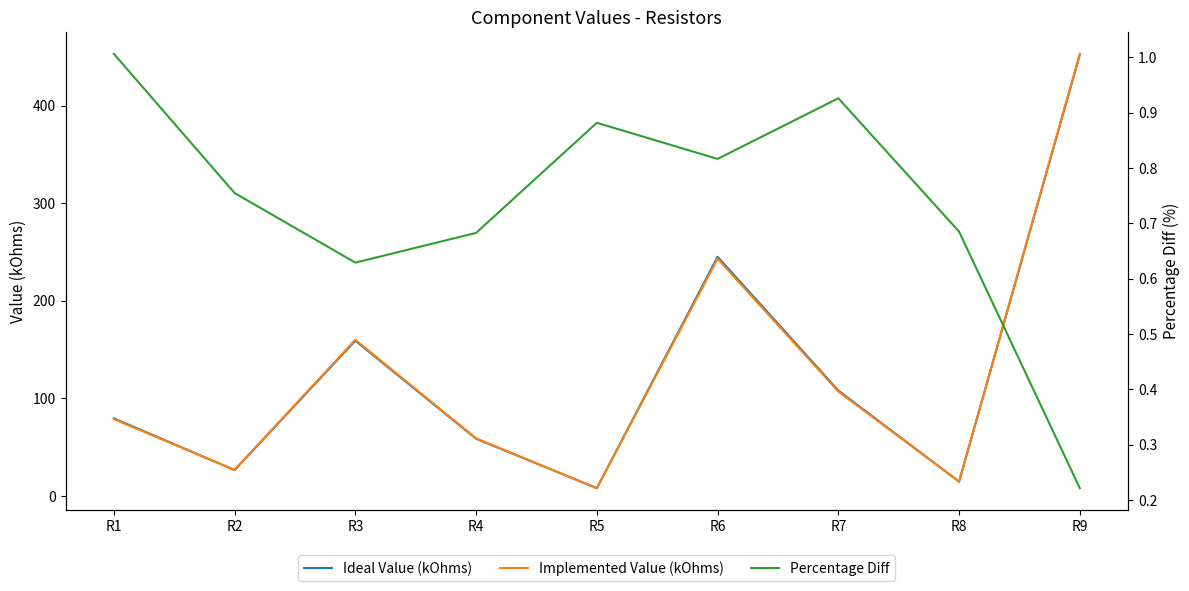

Reading right to left, list all the values displayed in this chart.

Ideal Value (kOhms): R9=452.0	R8=14.6	R7=108.0	R6=245.0	R5=7.9	R4=58.6	R3=159.0	R2=26.5	R1=79.5
Implemented Value (kOhms): R9=453.0	R8=14.7	R7=107.0	R6=243.0	R5=7.9	R4=59.0	R3=160.0	R2=26.7	R1=78.7
Percentage Diff: R9=0.2	R8=0.7	R7=0.9	R6=0.8	R5=0.9	R4=0.7	R3=0.6	R2=0.8	R1=1.0